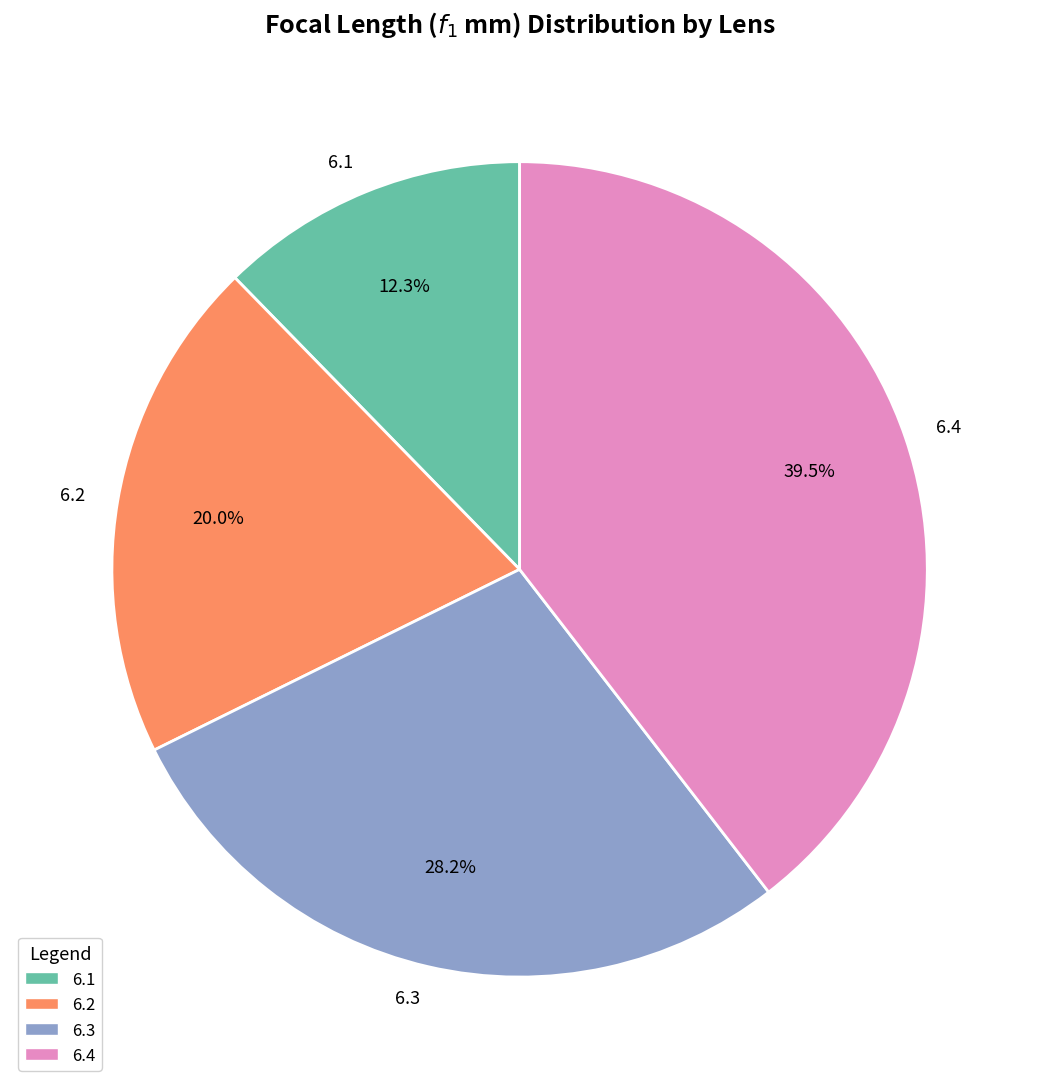

Which category has the biggest portion of the pie?

6.4